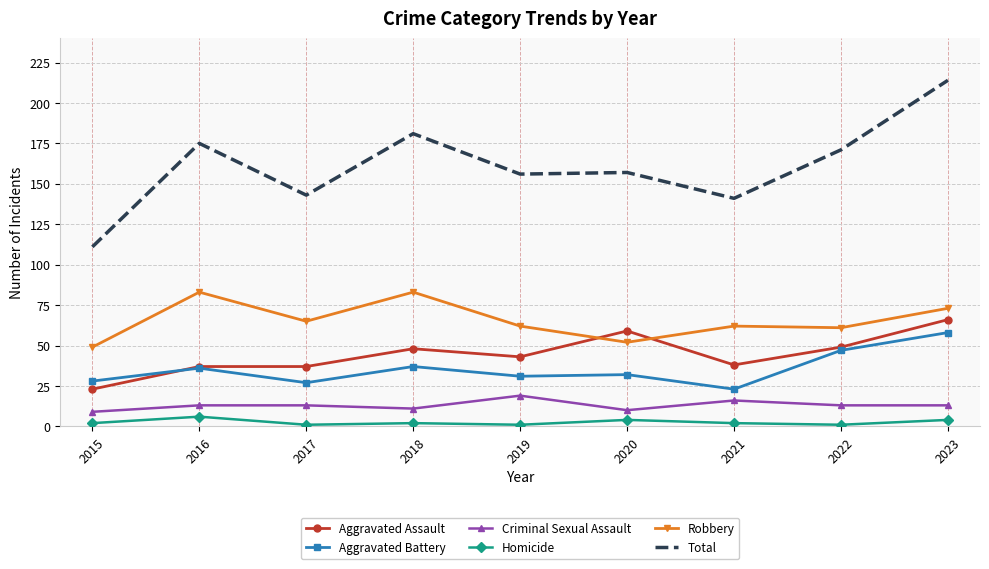

At which category does Total reach its first local valley?

2017